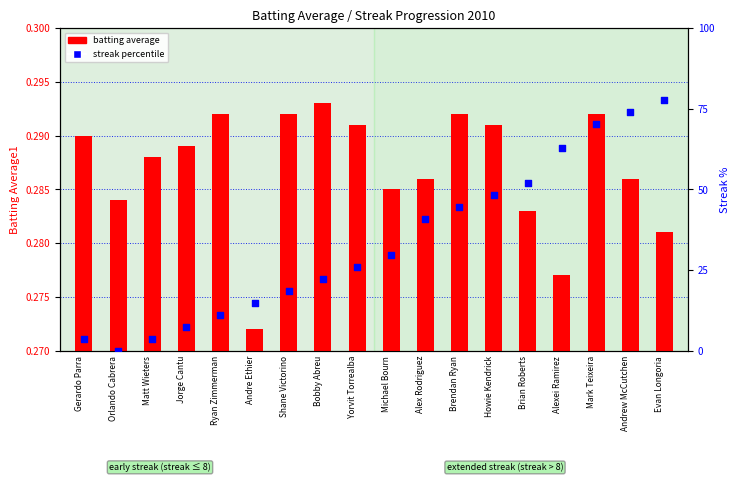

Which series contains the highest Y value?

streak percentile